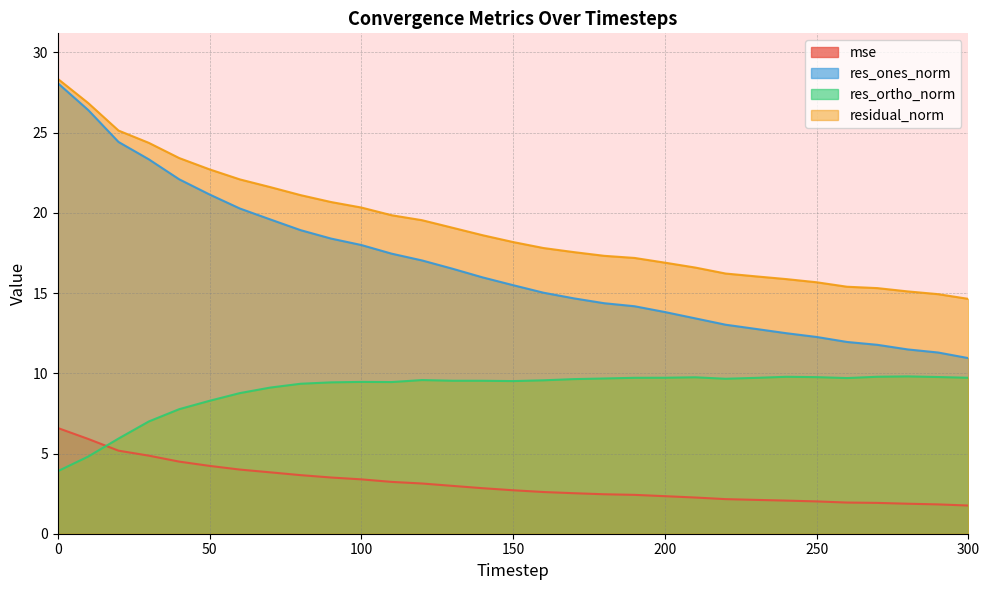

Which has a higher value, 140 or 210?

140